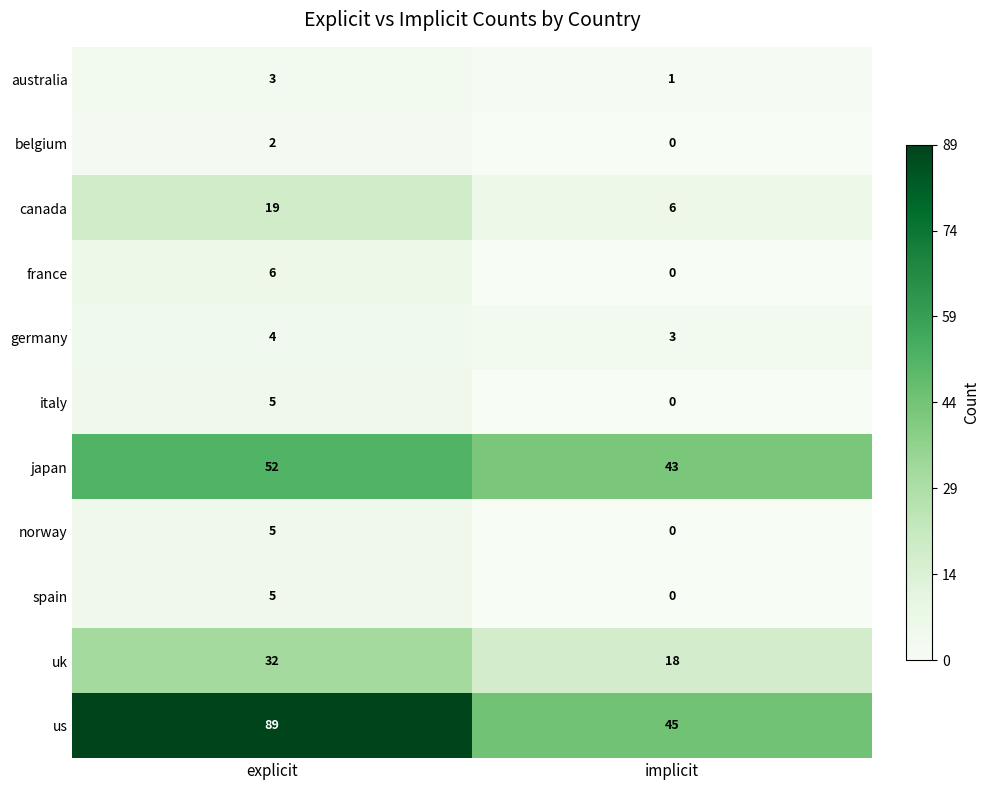

Which series changed the most between explicit and implicit?

us